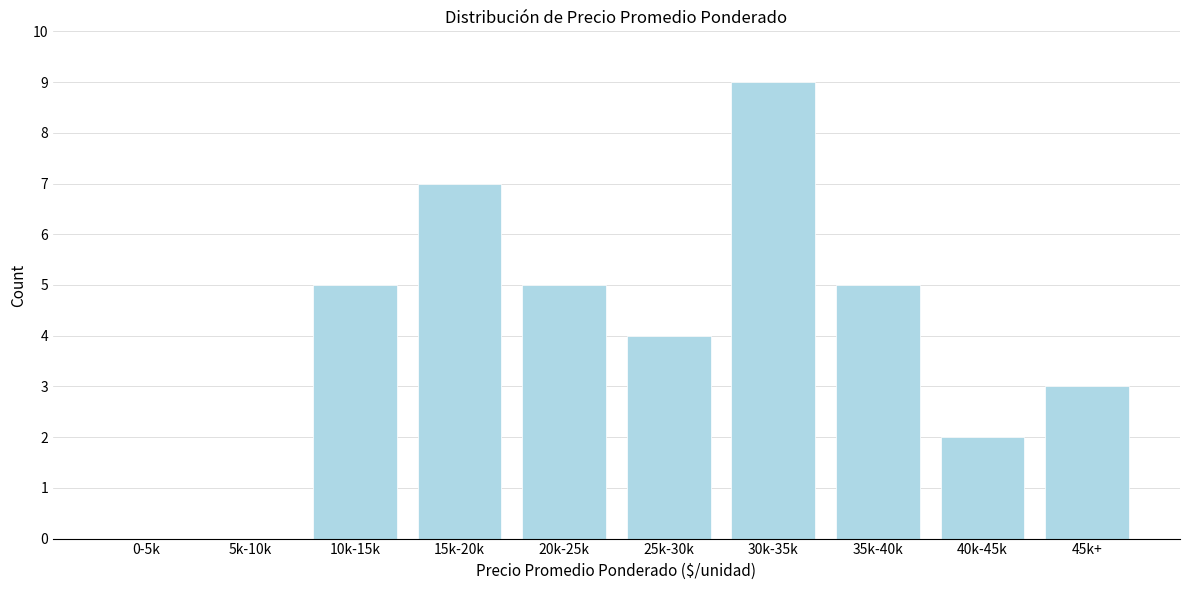

Reading right to left, transcribe all the data shown in this chart.

45k+=3	40k-45k=2	35k-40k=5	30k-35k=9	25k-30k=4	20k-25k=5	15k-20k=7	10k-15k=5	5k-10k=0	0-5k=0